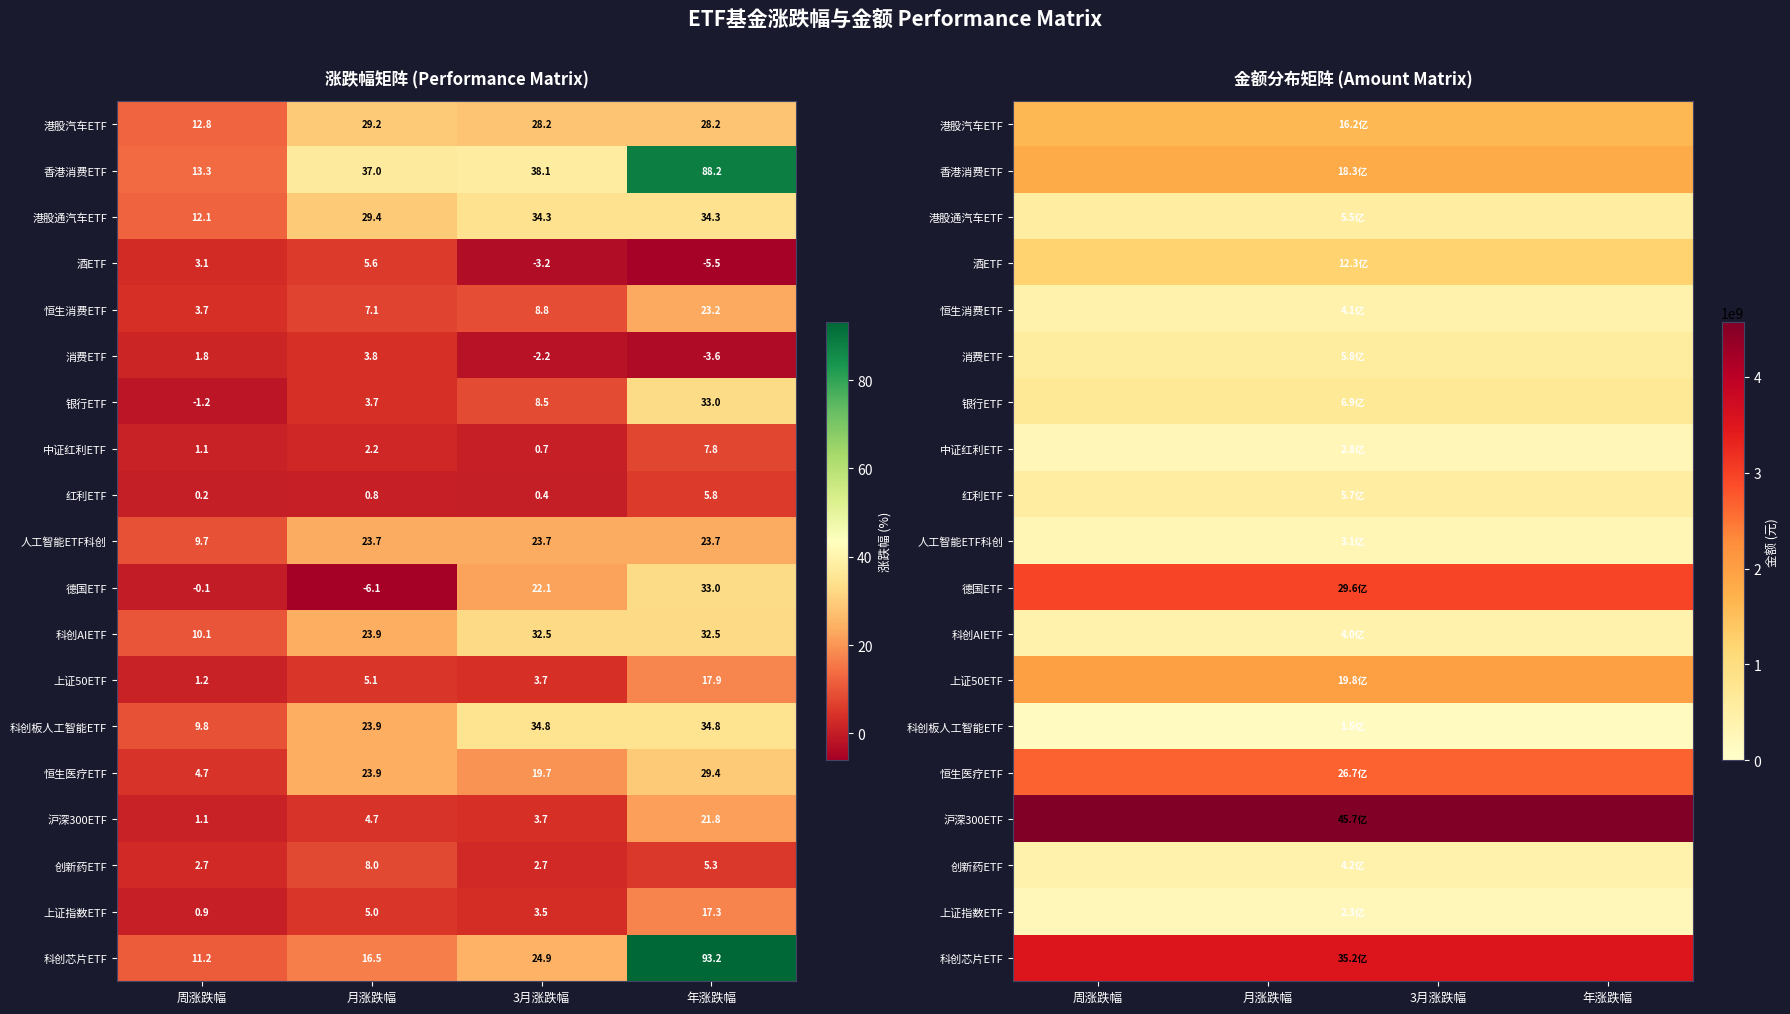

Which category has the highest value in the 红利ETF series?

周涨跌幅